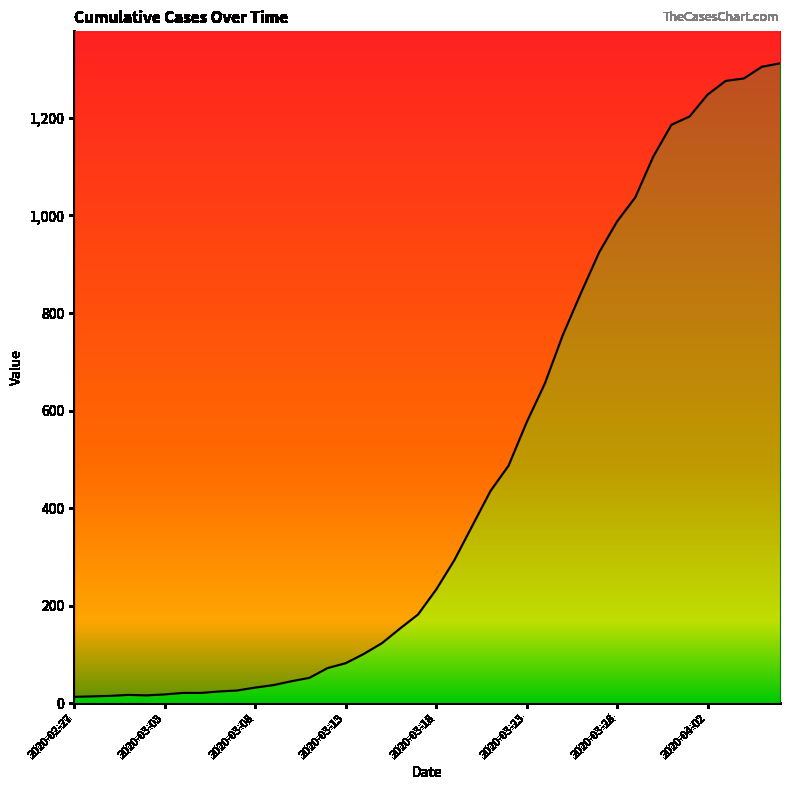

Does the chart have visible grid lines?

No